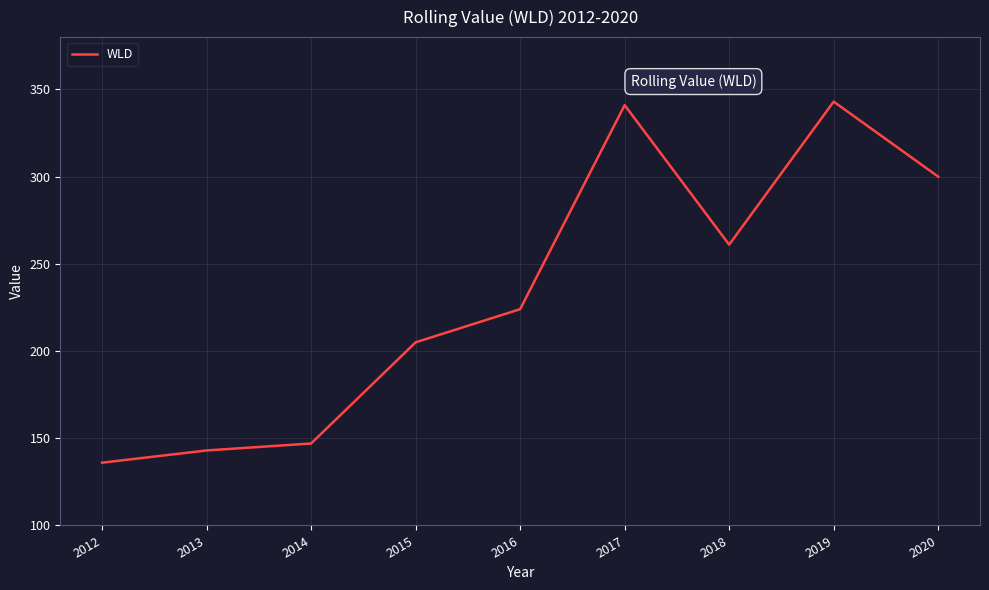

What is the minimum value shown in the chart?

136